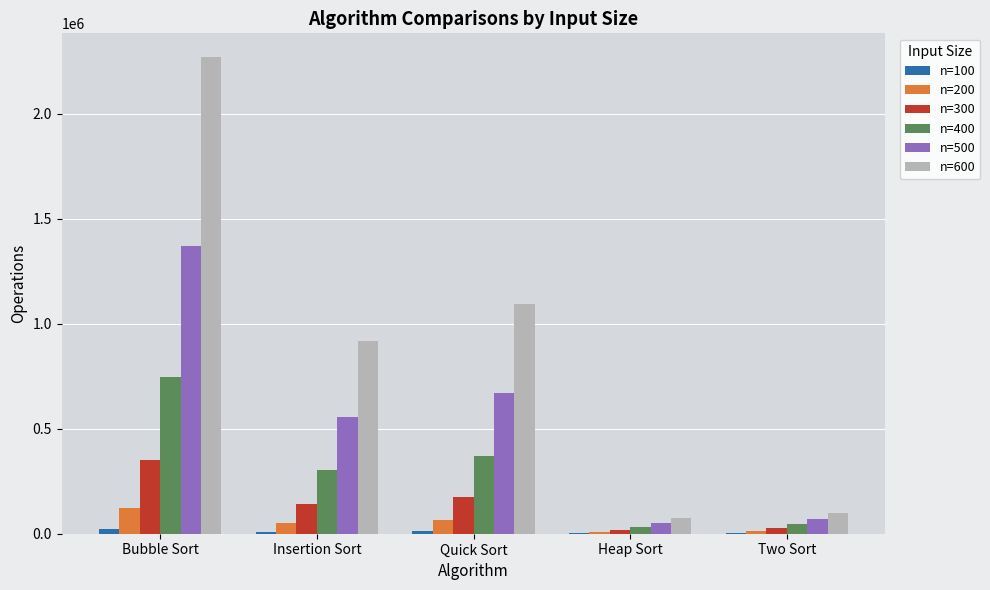

What is the highest value of the n=400 series?

747761